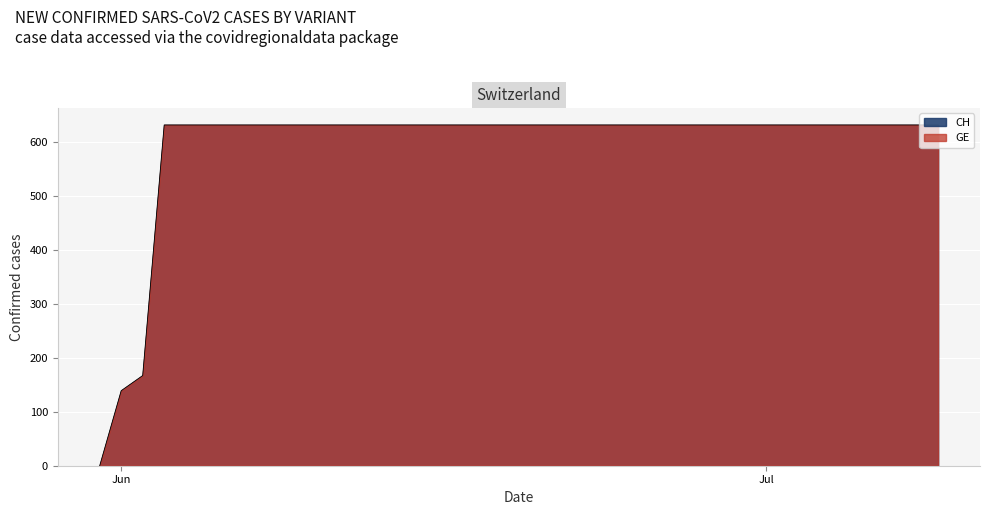

Reading left to right, what are all the values shown in this chart?

0	139	167	631	631	631	631	631	631	631	631	631	631	631	631	631	631	631	631	631	631	631	631	631	631	631	631	631	631	631	631	631	631	631	631	631	631	631	631	631